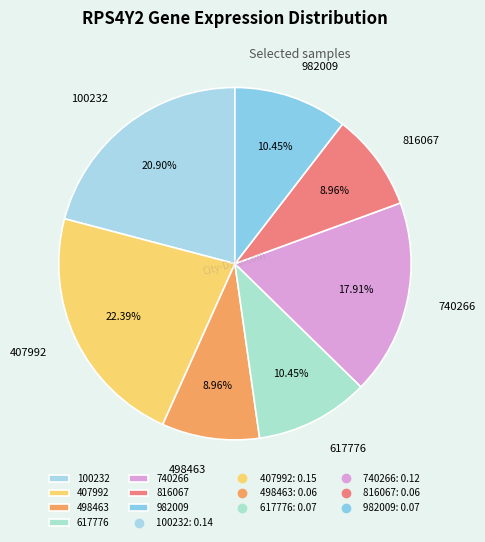

To the nearest percent, what portion does 982009 represent?

10%